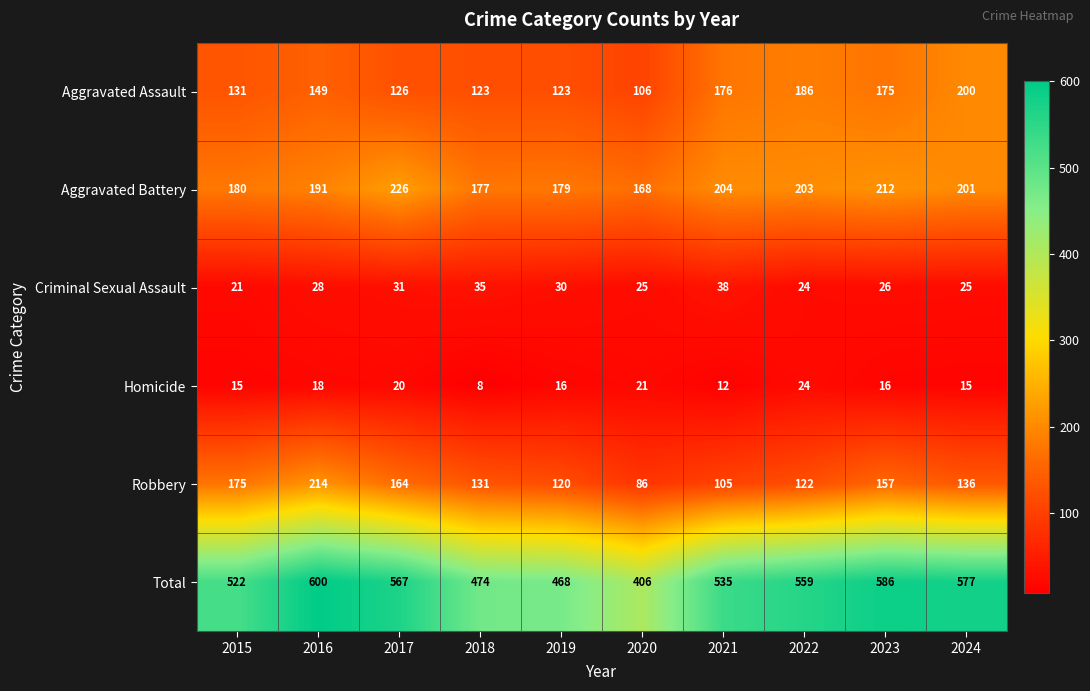

How many distinct data groups are displayed?

6